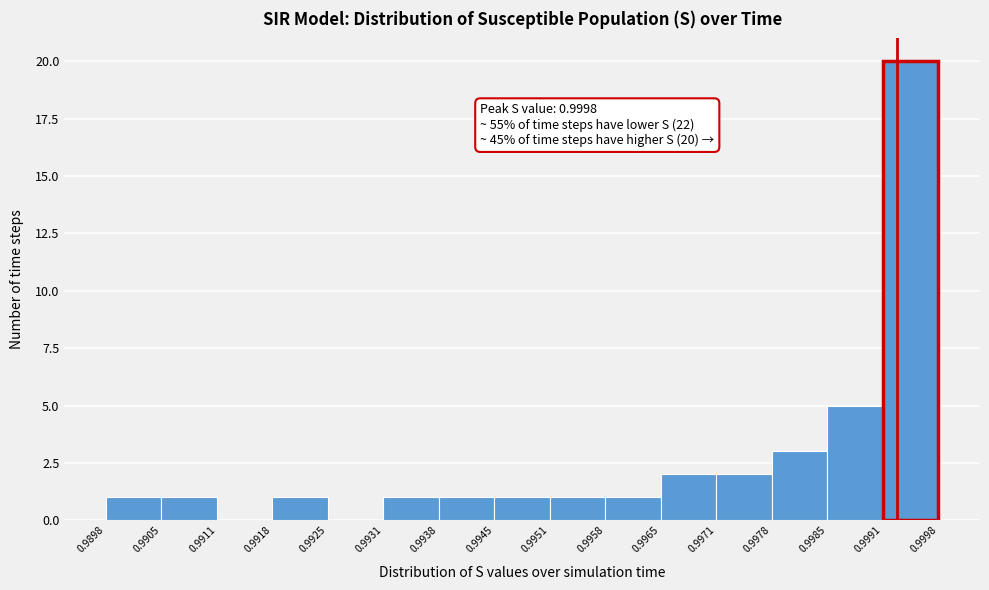

Which range on the x-axis has the tallest bar?

0.9991 to 0.9998